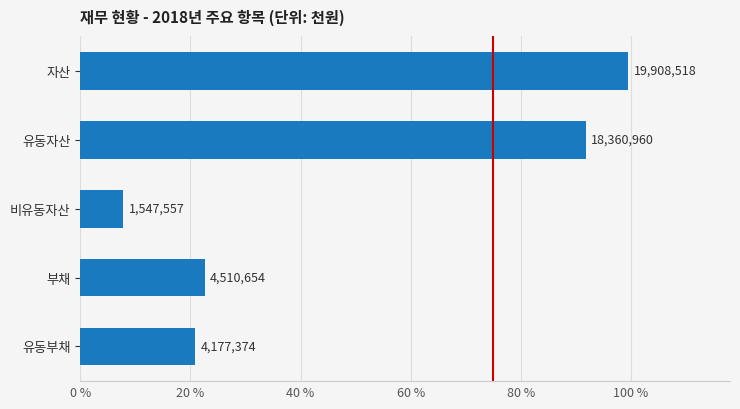

Are the bars grouped side by side (vs. stacked)?

No